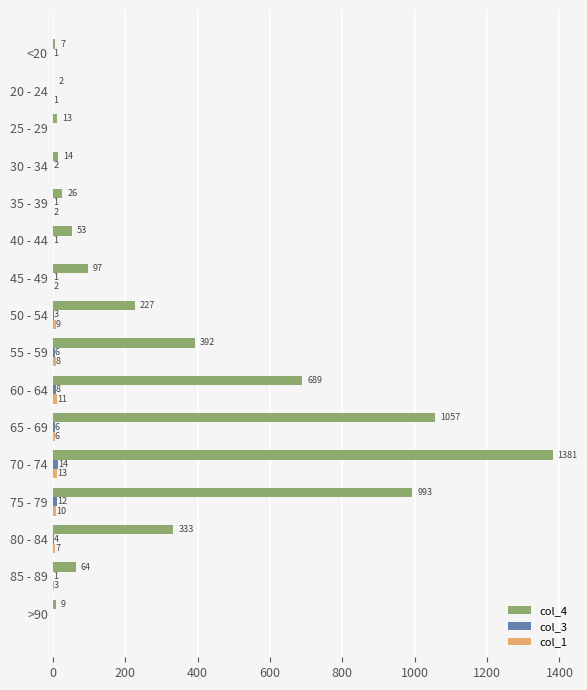

At which category is the sum across all series the highest?

70 - 74